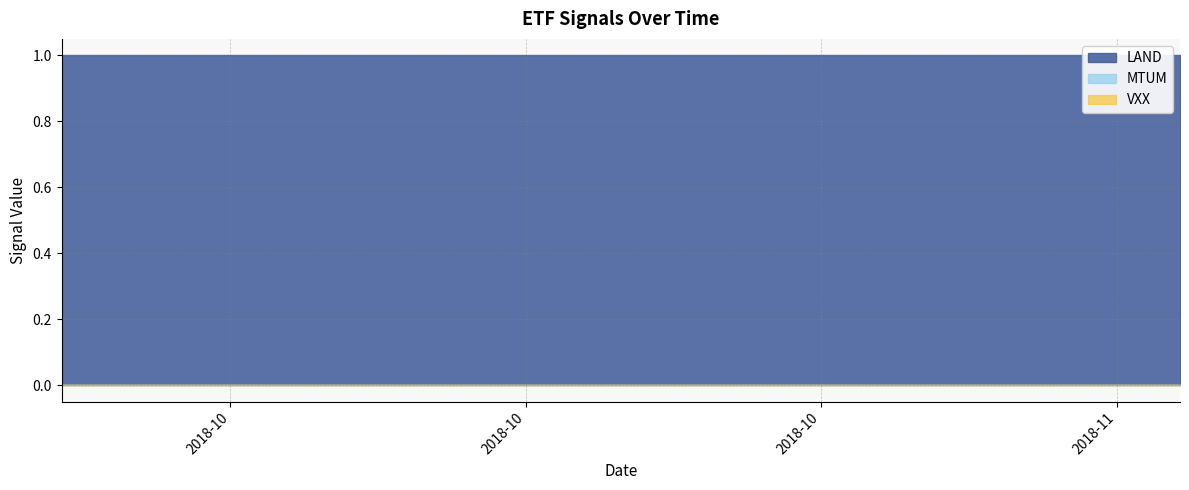

Reading right to left, list all the values displayed in this chart.

LAND: 1	1	1	1	1	1	1	1	1	1	1	1	1	1	1	1	1	1	1	1	1	1	1	1	1	1	1	1	1	1	1	1	1	1	1	1	1	1	1	1
MTUM: 0	0	0	0	0	0	0	0	0	0	0	0	0	0	0	0	0	0	0	0	0	0	0	0	0	0	0	0	0	0	0	0	0	0	0	0	0	0	0	0
VXX: 0	0	0	0	0	0	0	0	0	0	0	0	0	0	0	0	0	0	0	0	0	0	0	0	0	0	0	0	0	0	0	0	0	0	0	0	0	0	0	0